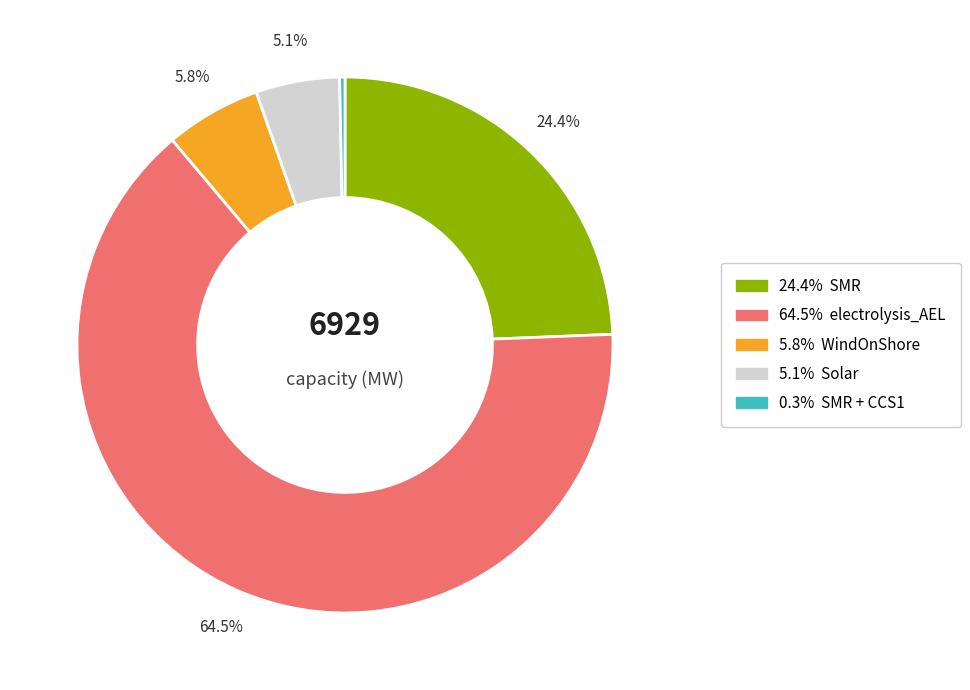

How many slices are in this pie chart?

5